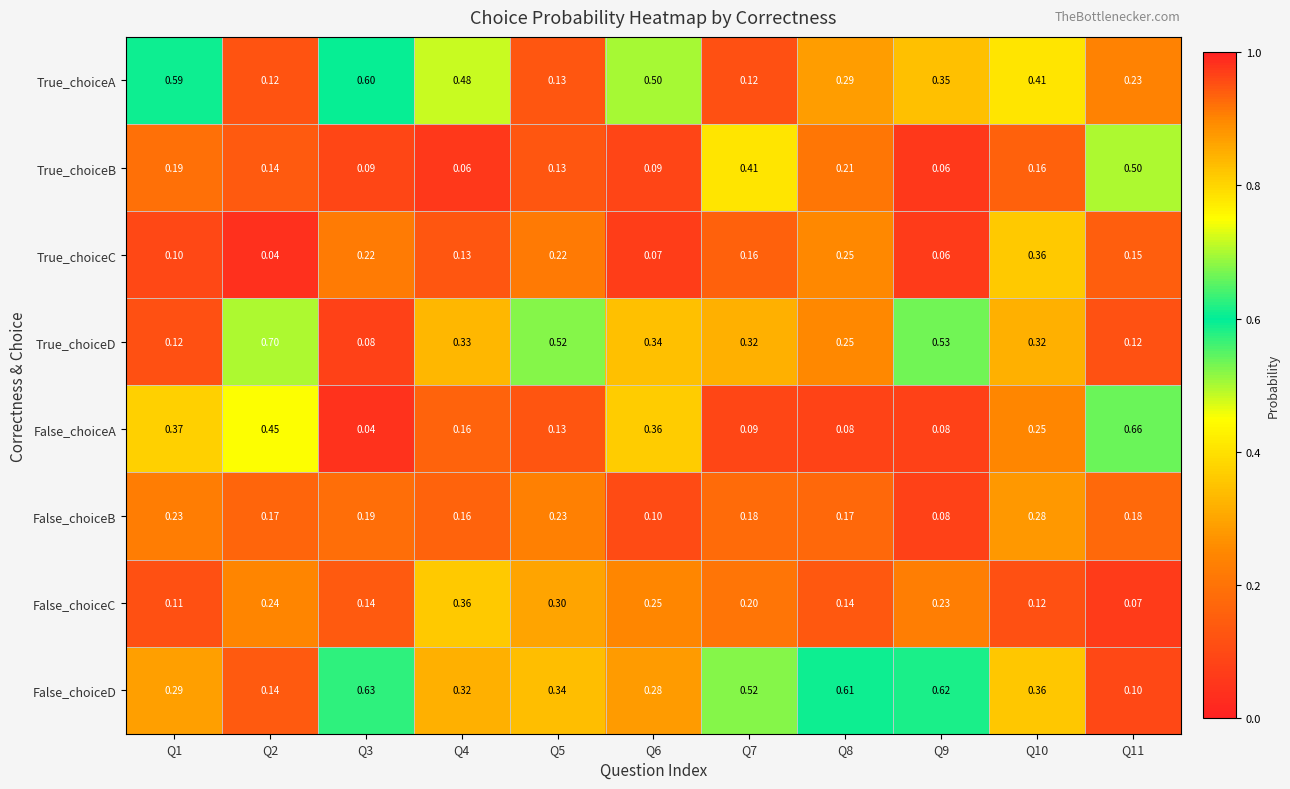

Which series has the largest total across all categories?

False_choiceD